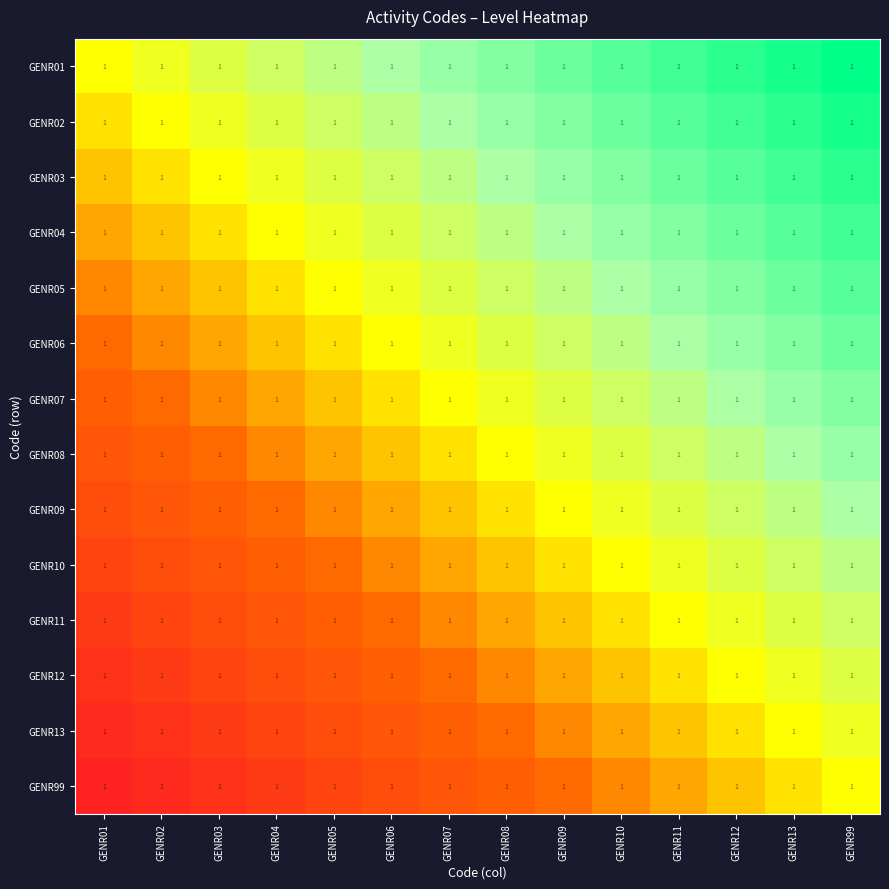

What is the difference between the highest and lowest values at GENR02?

13